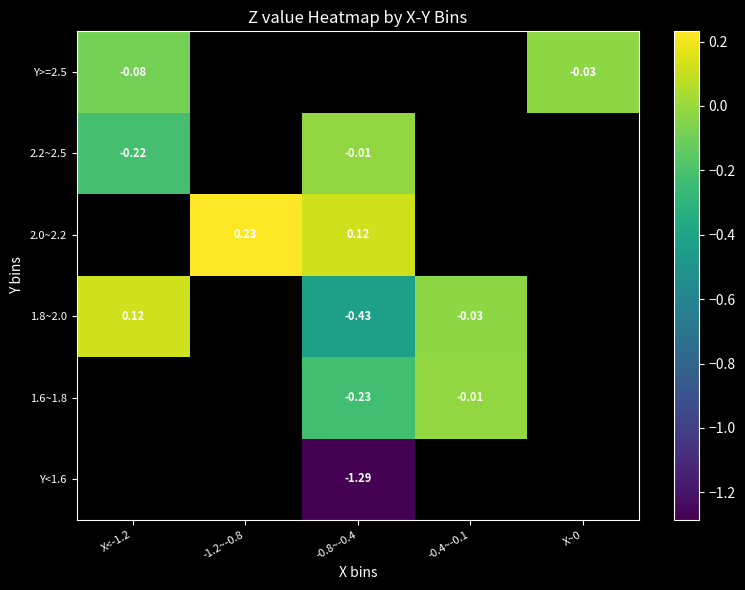

Count the number of data series in this chart.

6